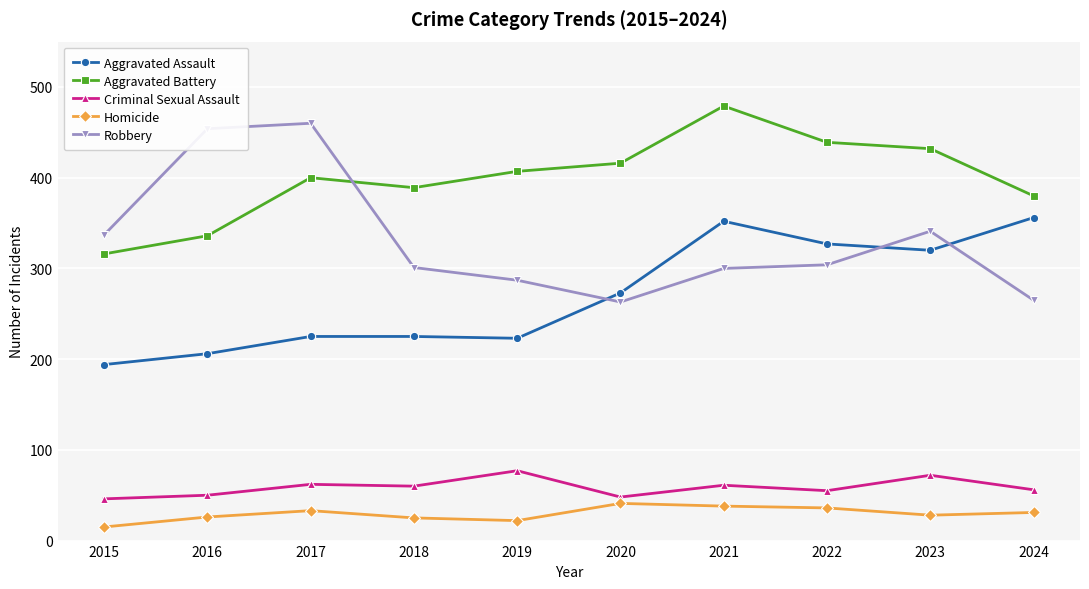

Which category has the lowest value in the Aggravated Assault series?

2015